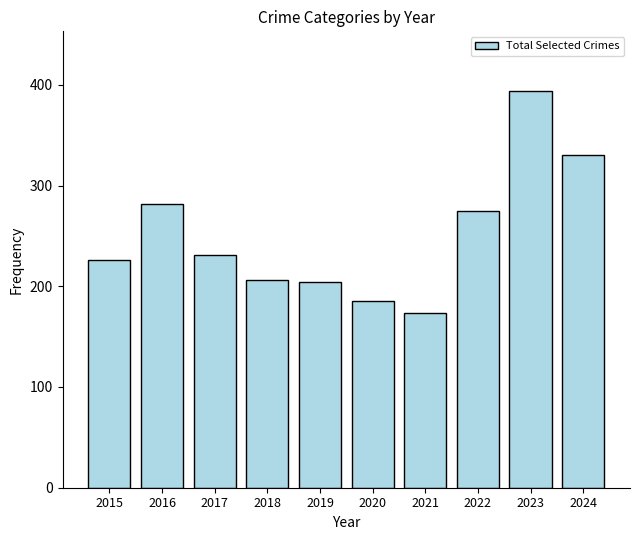

Which category has the highest value across all series?

2023